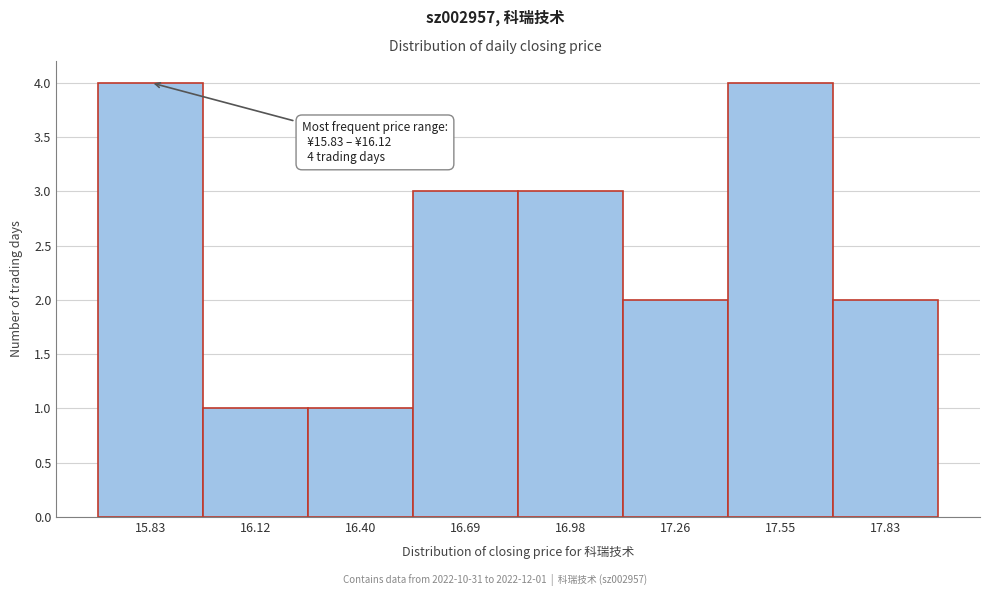

Reading right to left, what are all the values shown in this chart?

2	4	2	3	3	1	1	4